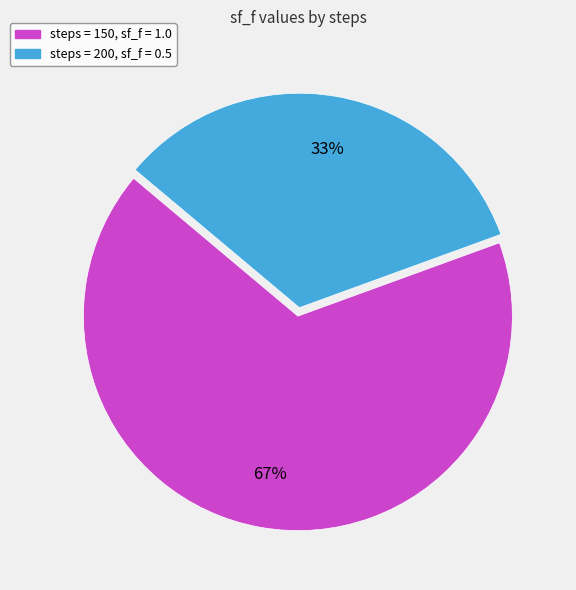

Does any single category account for the majority?

Yes